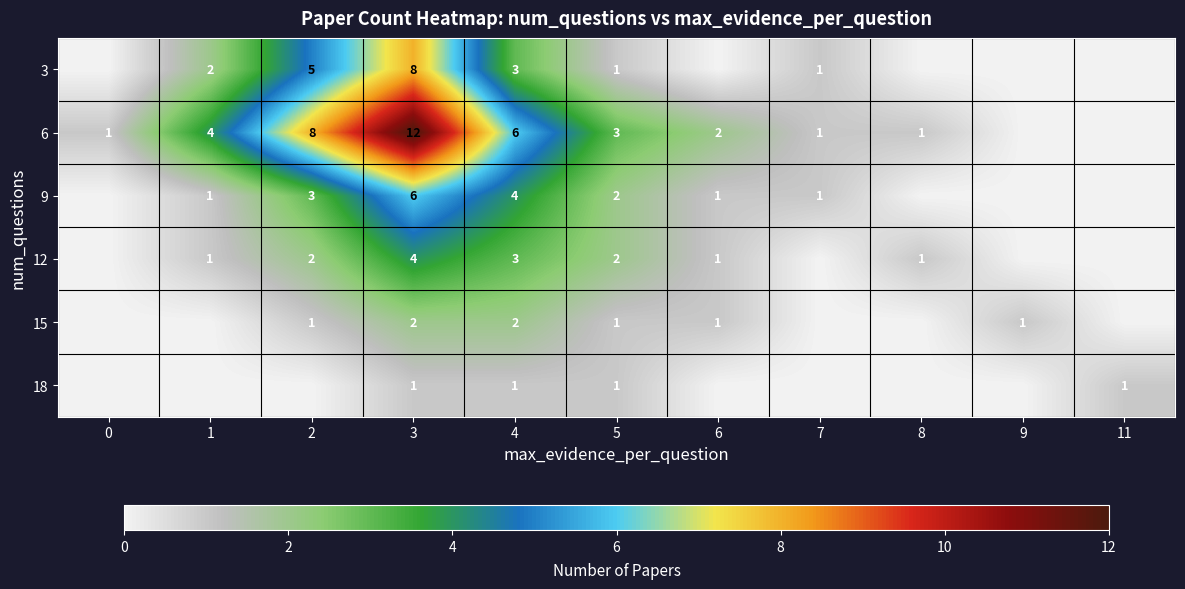

Is the value of 12 at 1 greater than the value of 15 at 4?

No